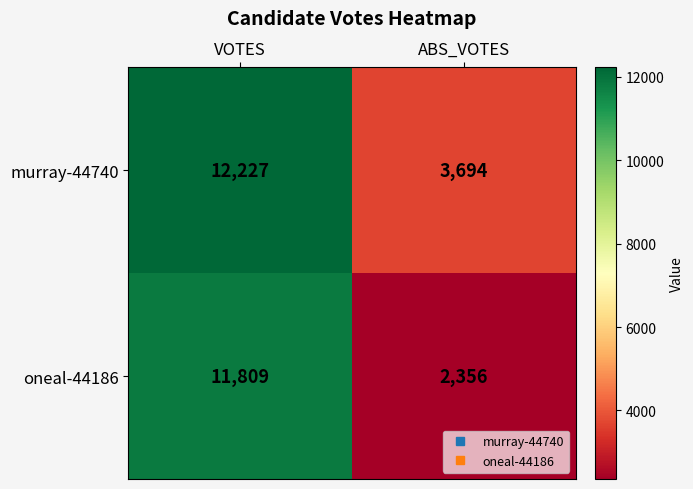

Which category has the lowest value in the oneal-44186 series?

ABS_VOTES